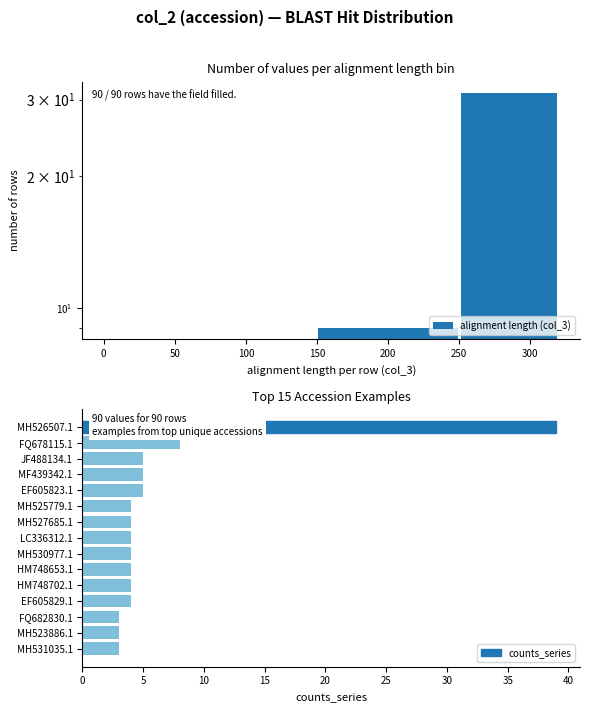

What is the value of the 9th bar from the left?

4